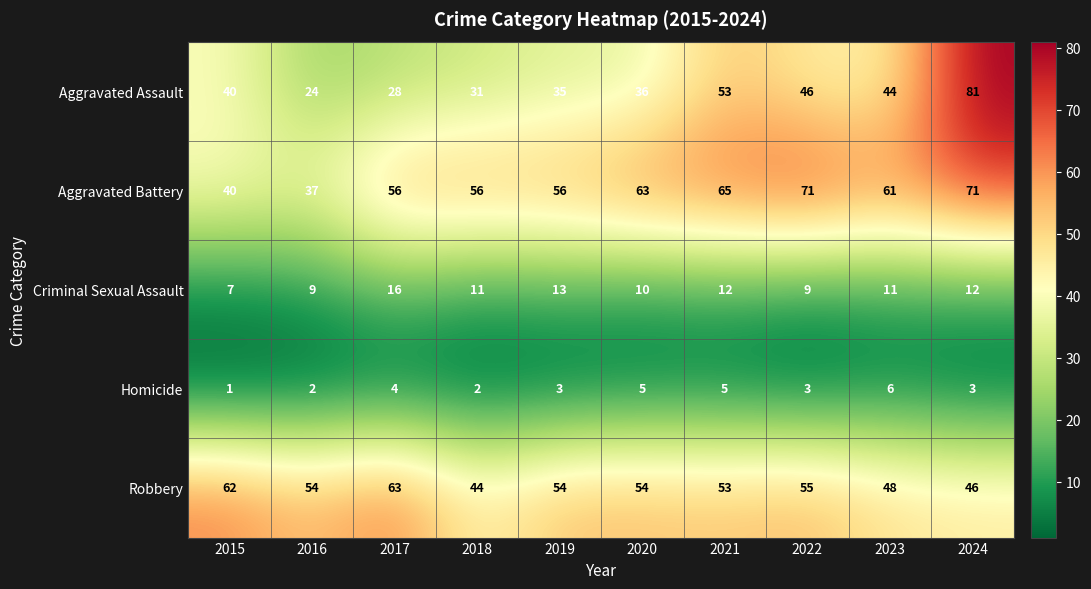

Which series has the largest total across all categories?

Aggravated Battery